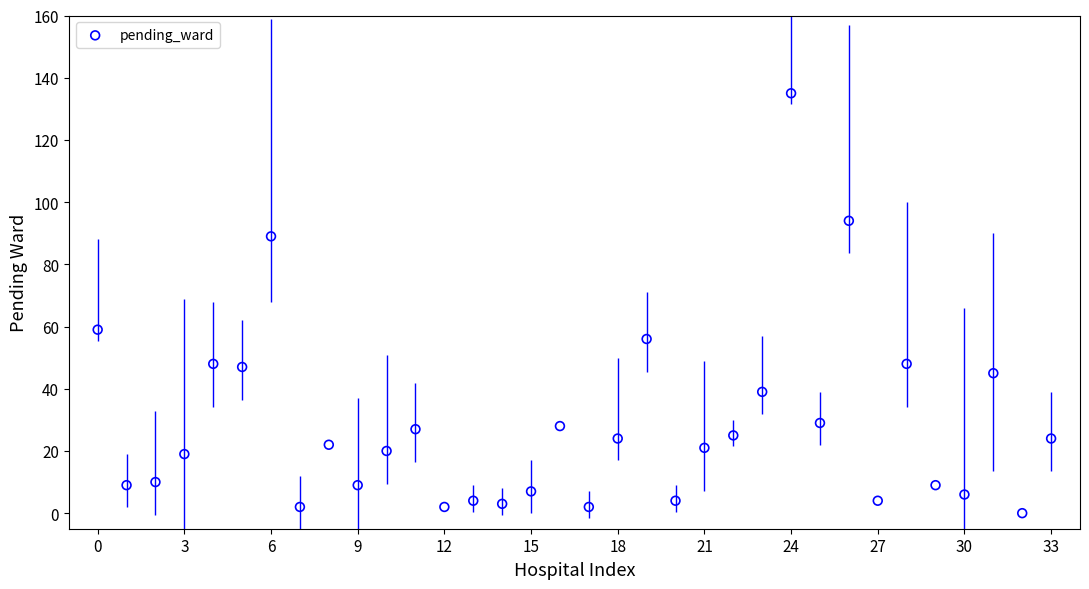

What Y value in the scatter plot is closest to 67?

59